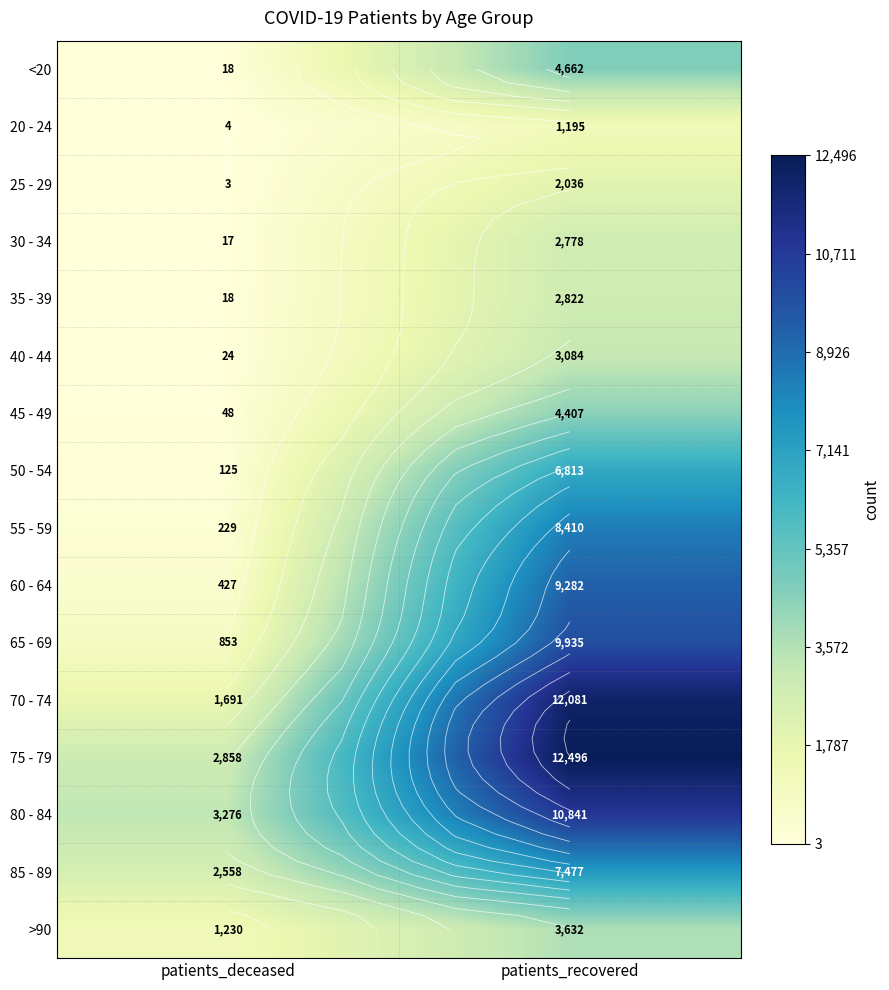

At how many categories does at least one series exceed 8940?

1